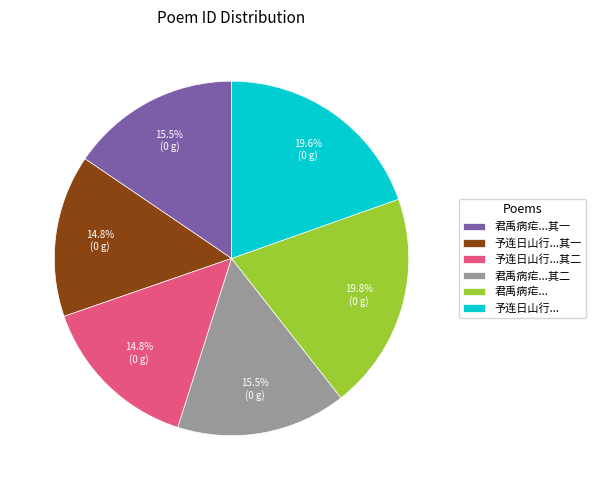

What portion of the pie excludes 君禹病疟...?

80.2%